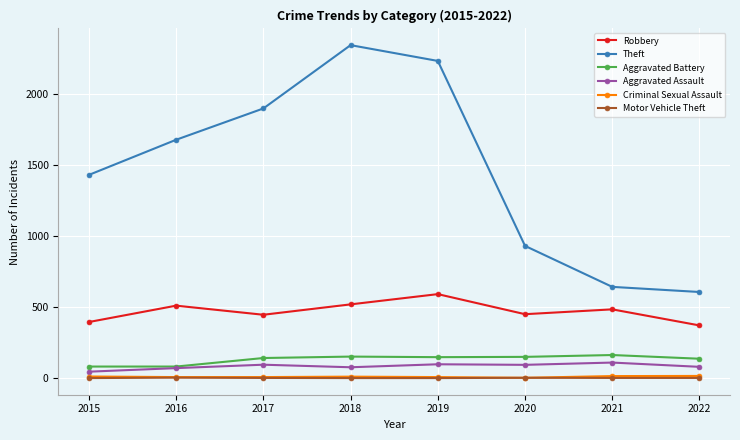

Between 2016 and 2019, which series saw the biggest shift?

Theft